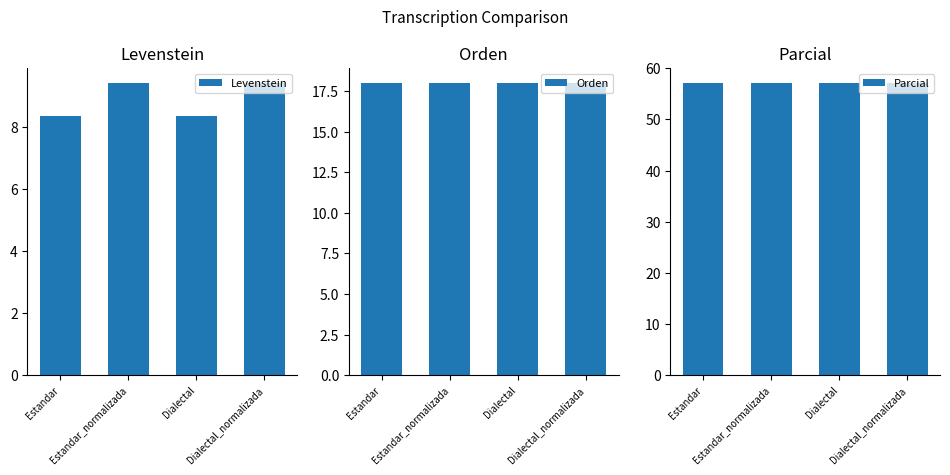

The value of Levenstein at Dialectal_normalizada is 9.4. True or false?

True